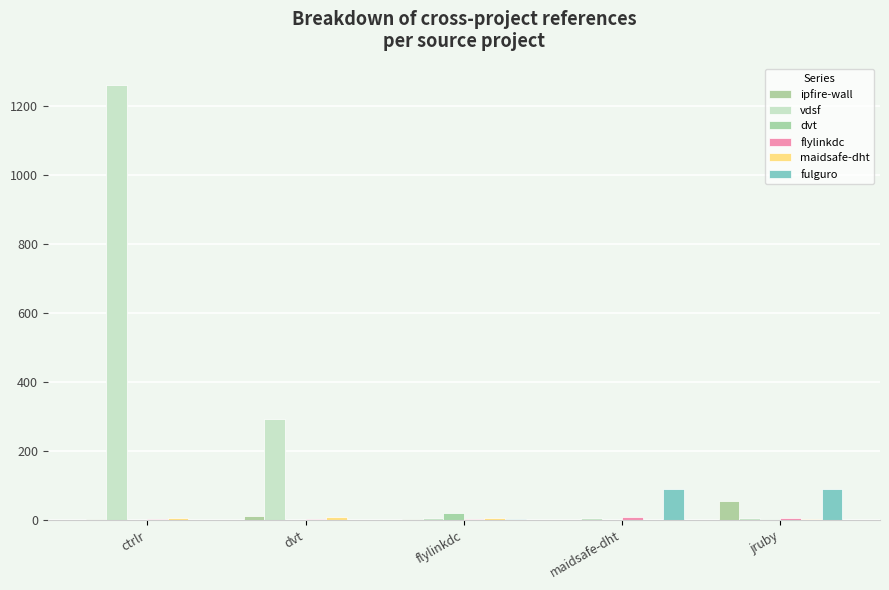

Between maidsafe-dht and jruby, which series saw the biggest shift?

ipfire-wall